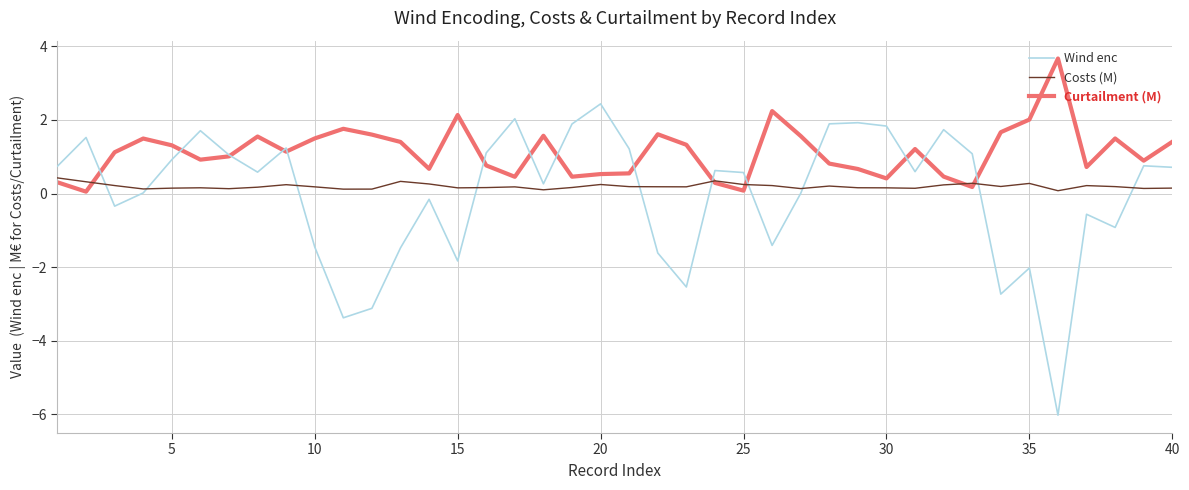

How many interior local valleys does the Wind enc series have?

11